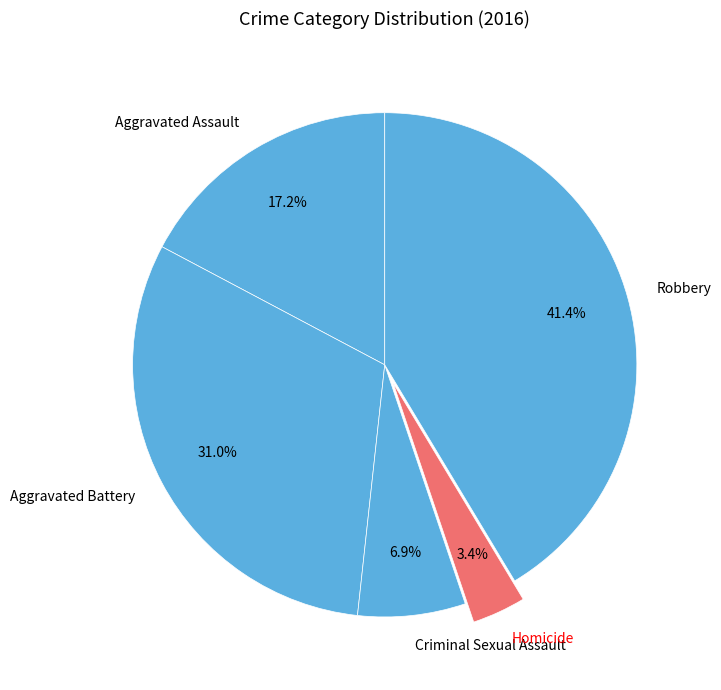

What is the ratio of the value at Robbery to the value at Aggravated Assault?

2.4